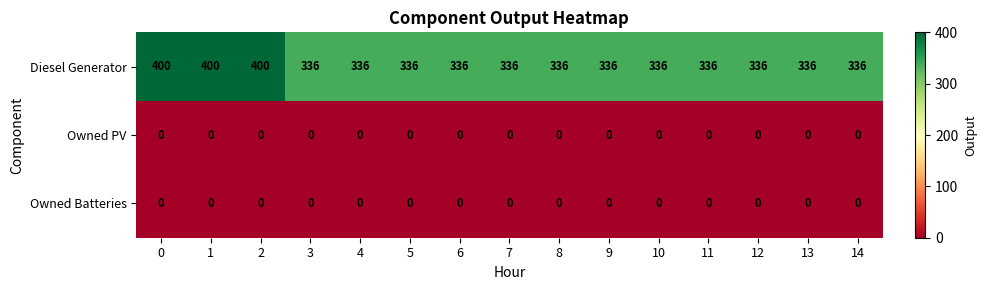

What is the difference between the highest and lowest values at 13?

336